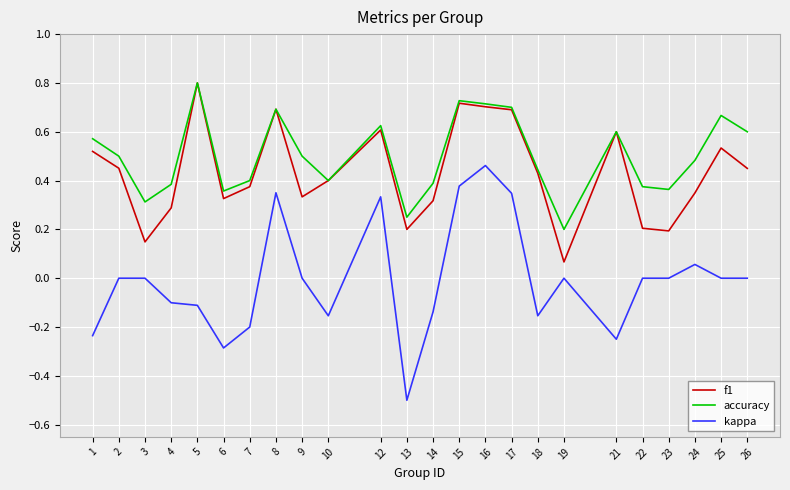

Is this an area chart (filled region under the line)?

No